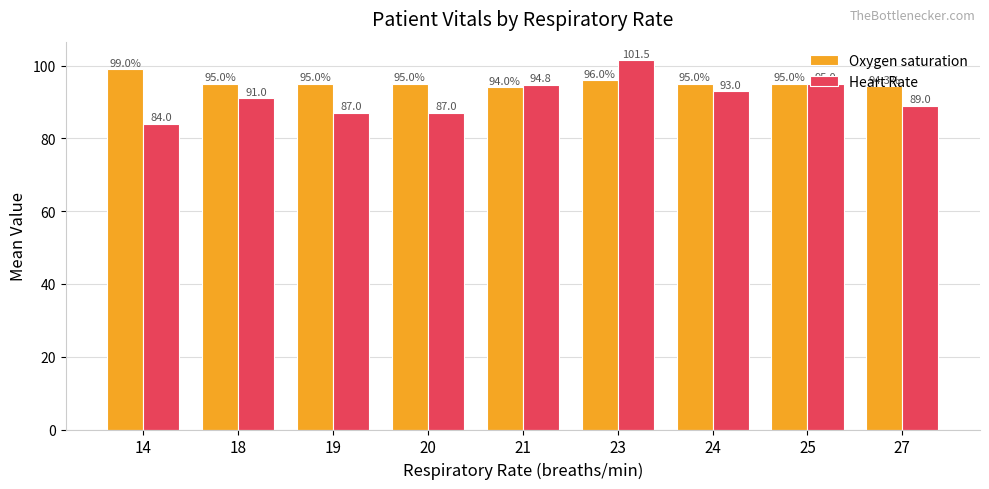

True or false: Oxygen saturation has a value of 95.0 at 24.

True